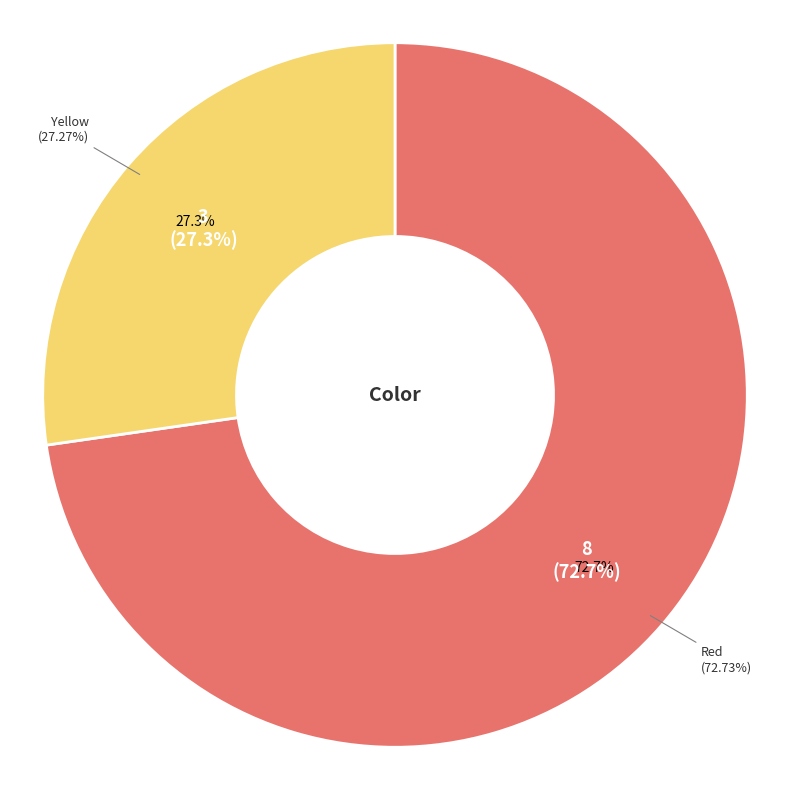

How many slices are in this pie chart?

2